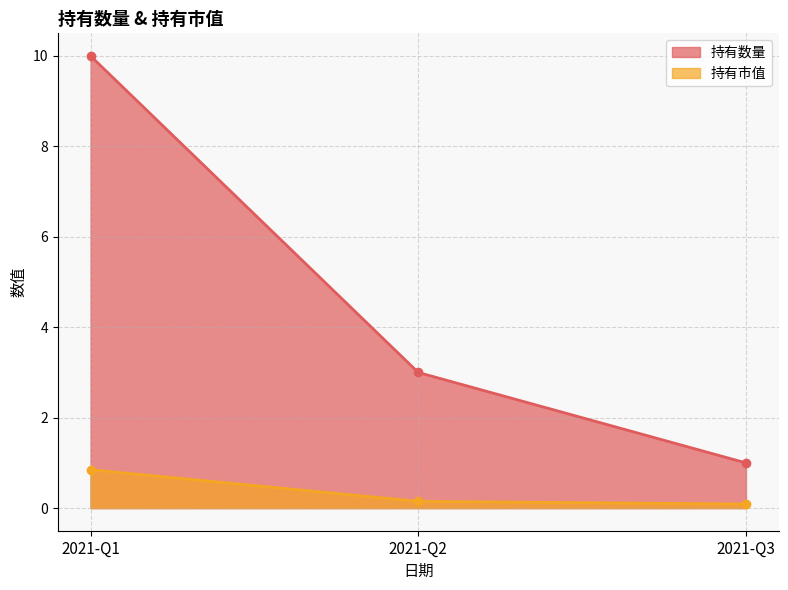

At which category does the chart reach its minimum across all series?

2021-Q3